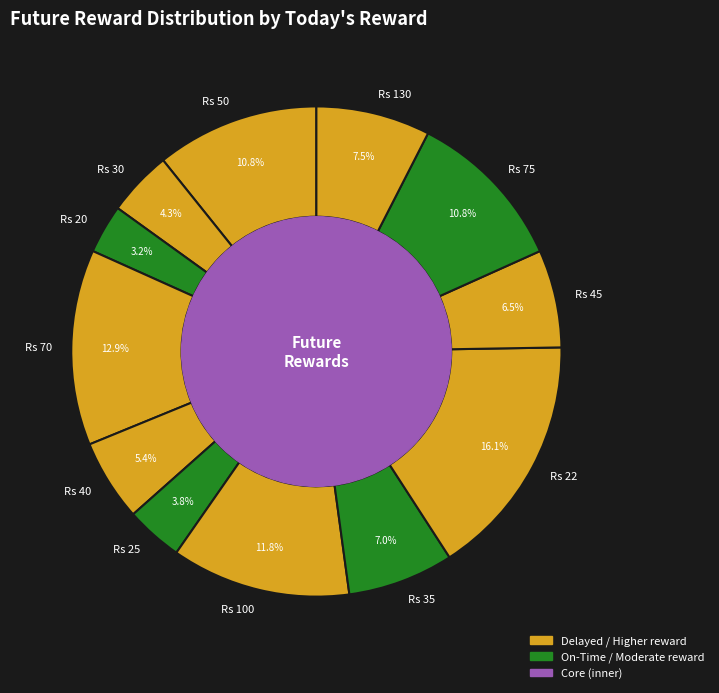

Which category has the biggest portion of the pie?

Rs 22